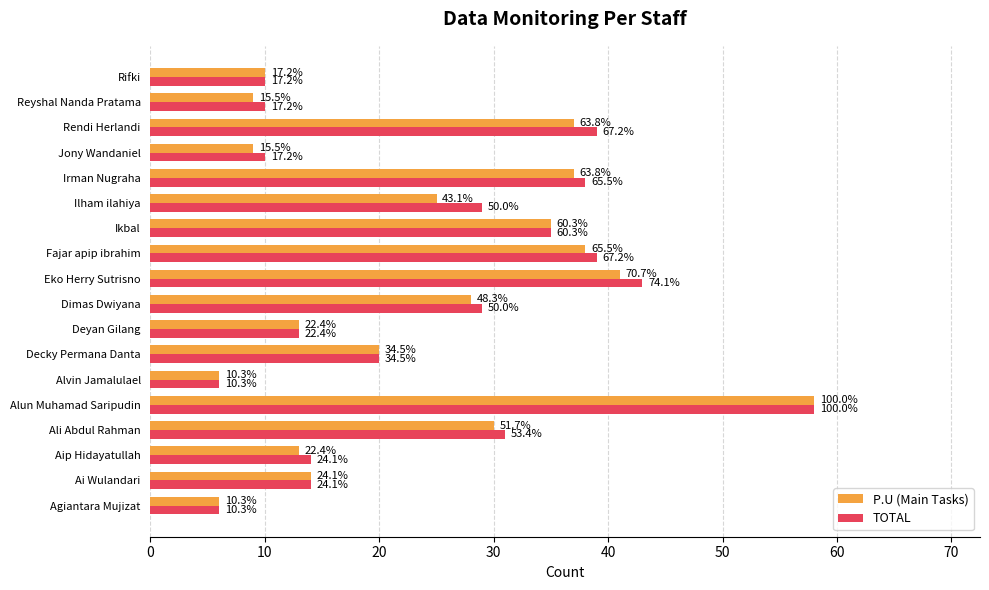

What are all the series names shown in the legend?

P.U (Main Tasks), TOTAL